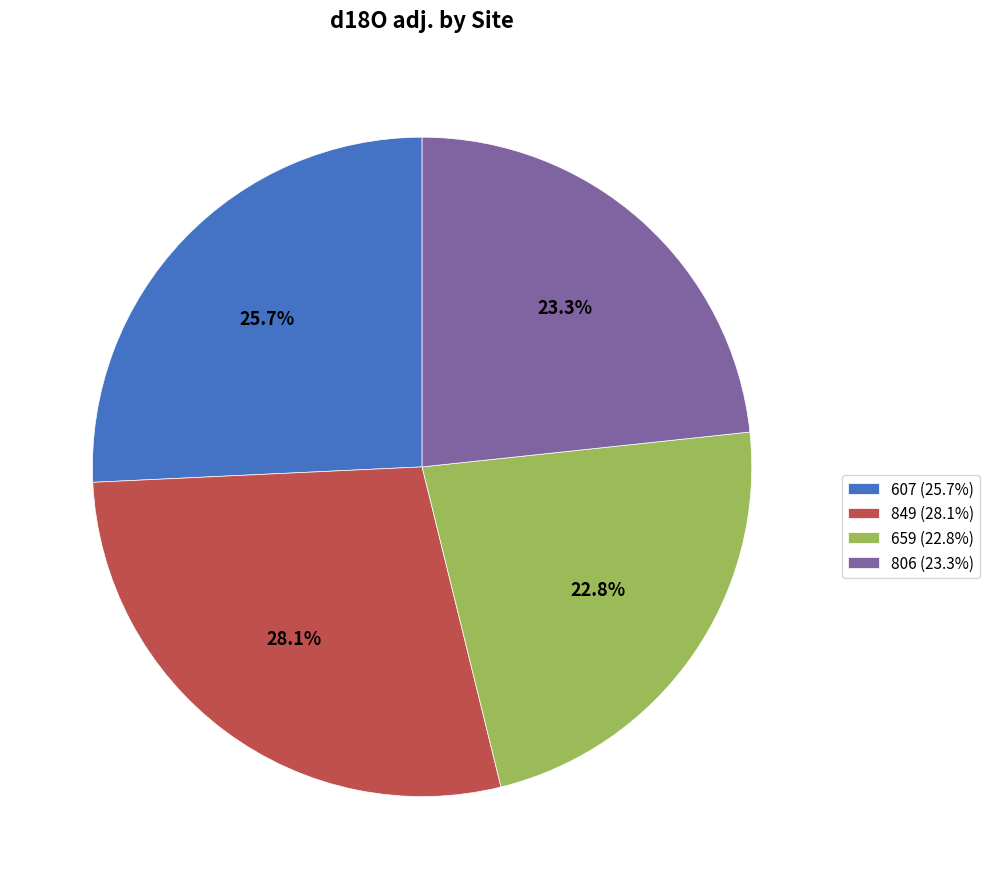

Does any single category account for the majority?

No